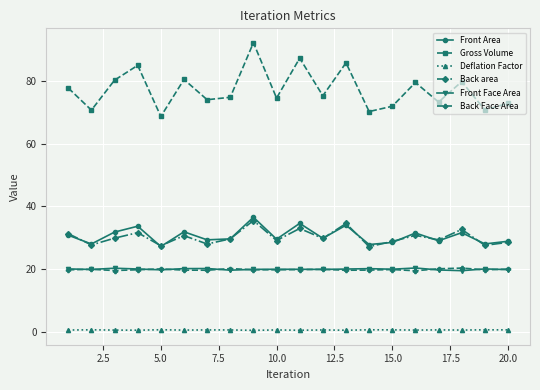

What is the value of the Gross Volume point at the 3rd from the left?

80.2